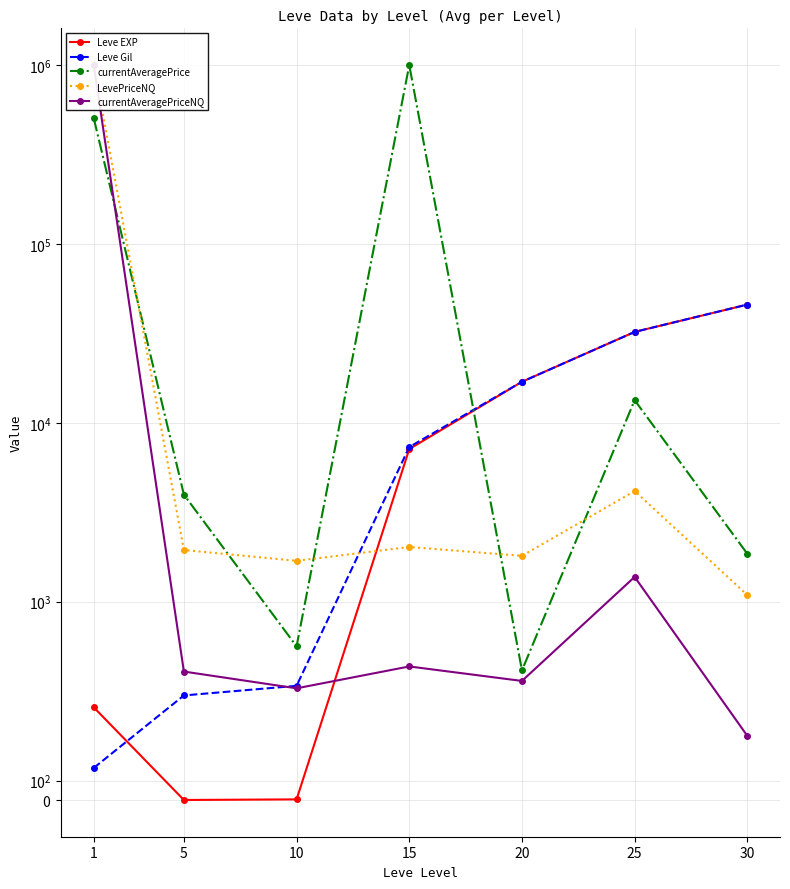

Which series has the largest total across all categories?

currentAveragePrice